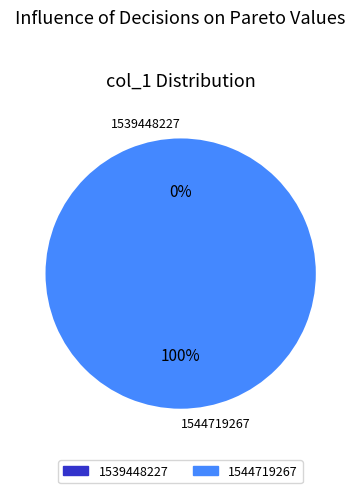

Do 1544719267 and 1539448227 together represent more than half of the pie?

Yes